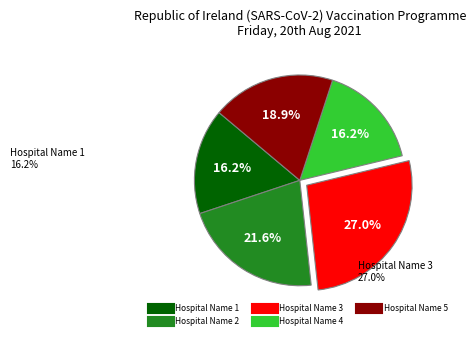

Approximately how many times larger is the value at Hospital Name 3 compared to Hospital Name 1?

1.7